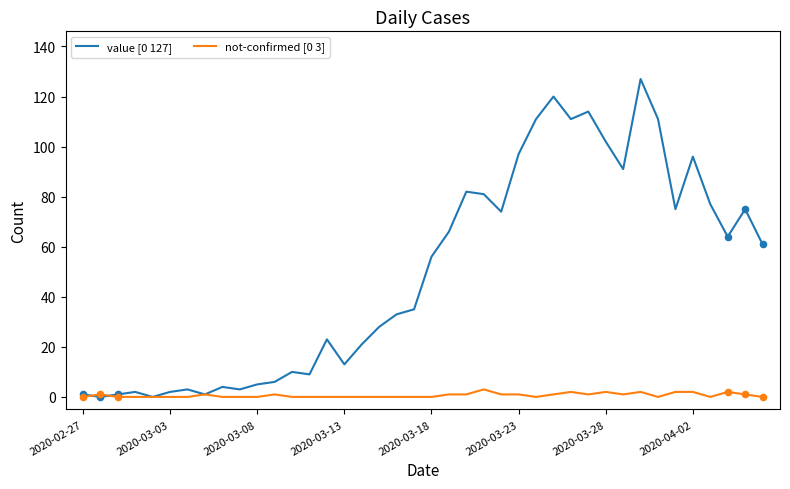

Which series has the widest spread of values?

value [0 127]